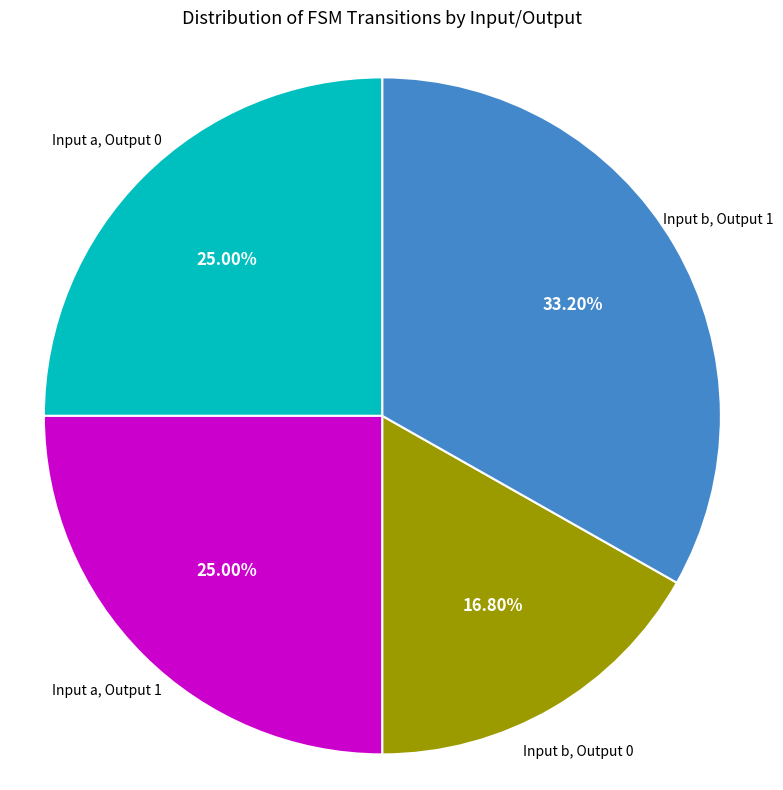

Is there any slice that represents more than half of the pie?

No